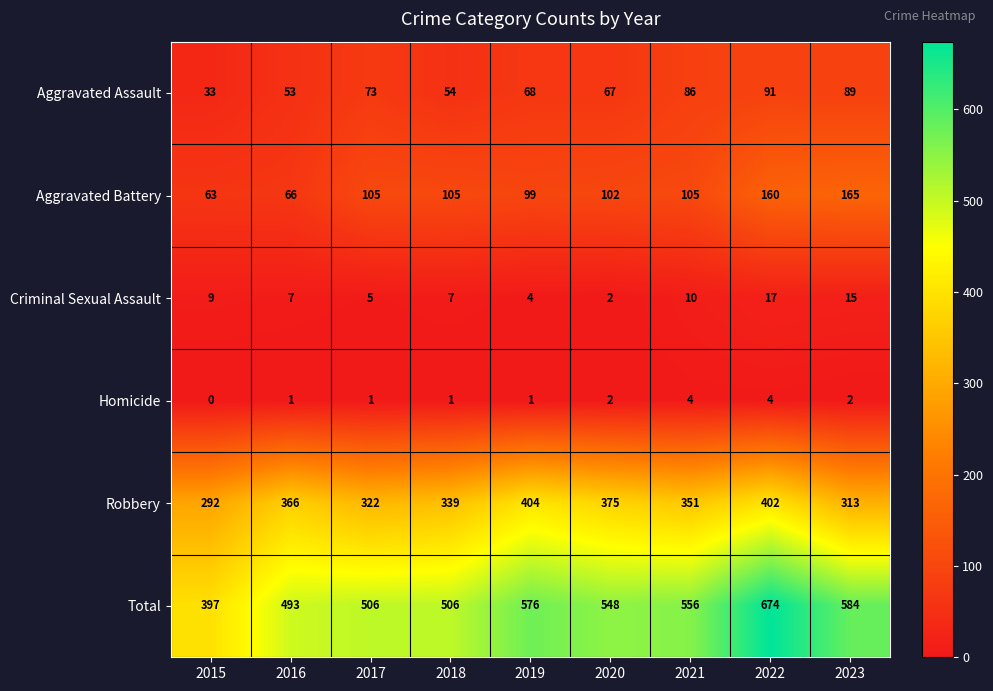

Rank the categories by Aggravated Assault value from lowest to highest.

2015, 2016, 2018, 2020, 2019, 2017, 2021, 2023, 2022